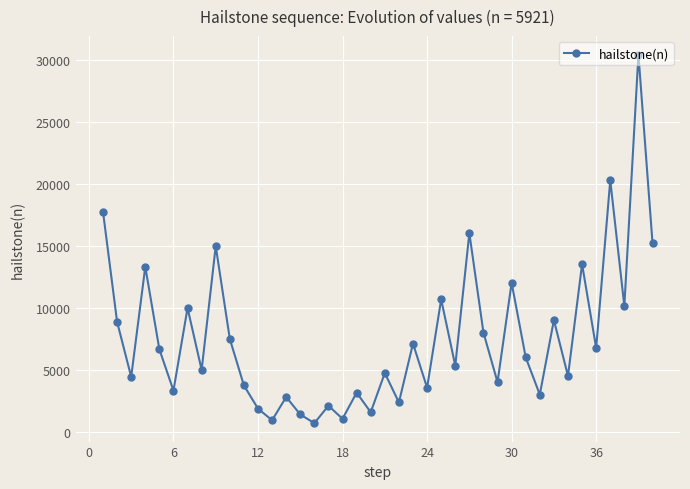

What is the minimum value shown in the chart?

703